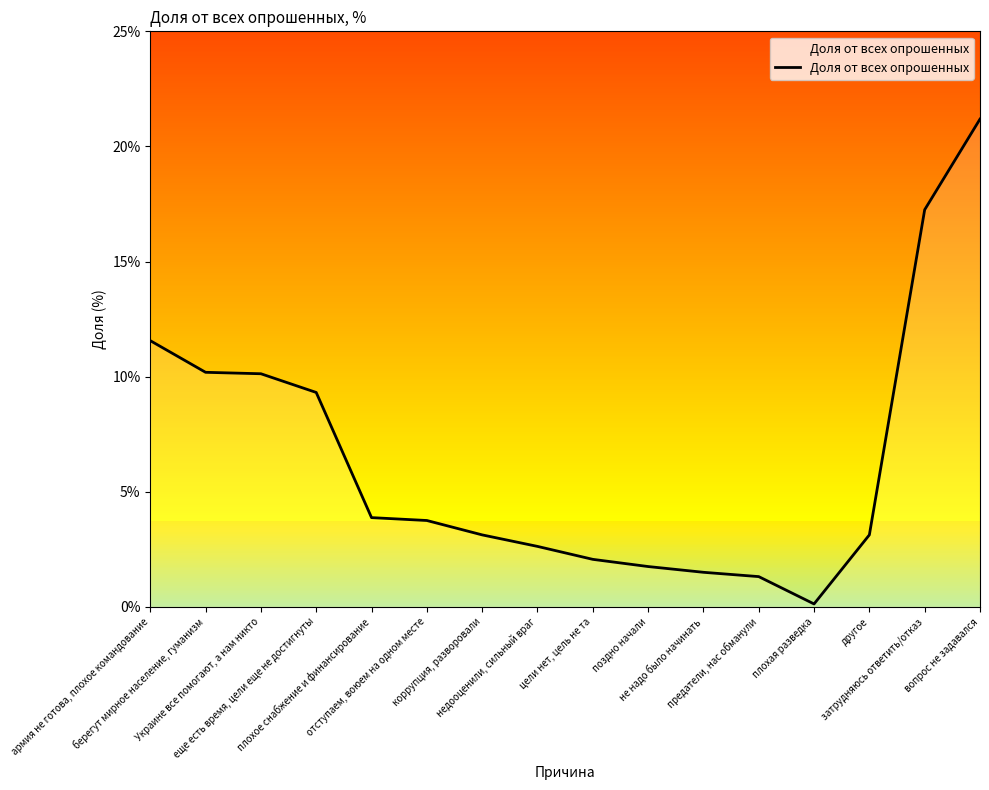

How many categories are shown in the chart?

16